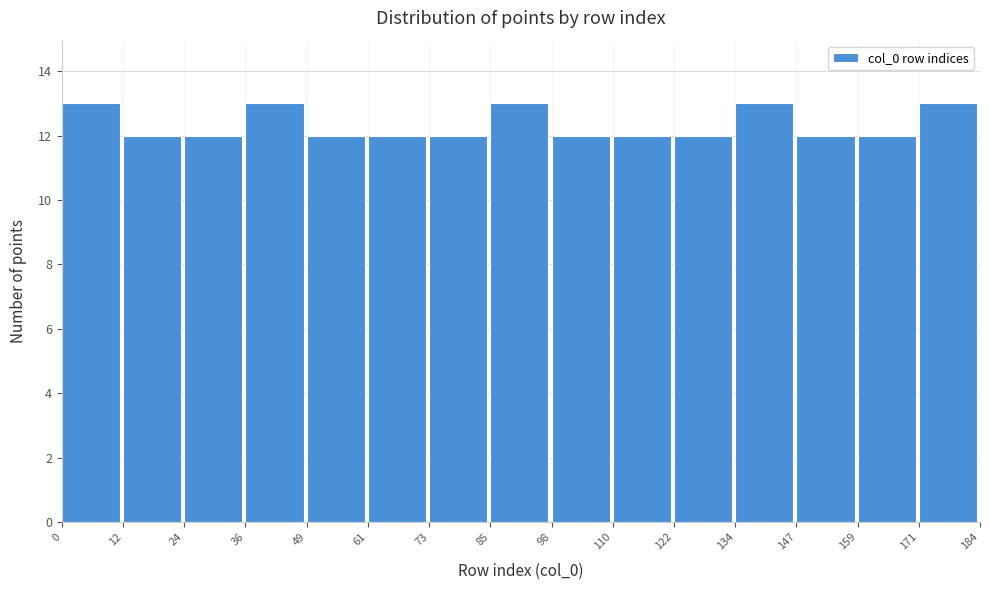

How tall is the bar that spans 0 to 12 on the x-axis? The values are not printed on the chart, so give them approximately, as read against the axis.

13